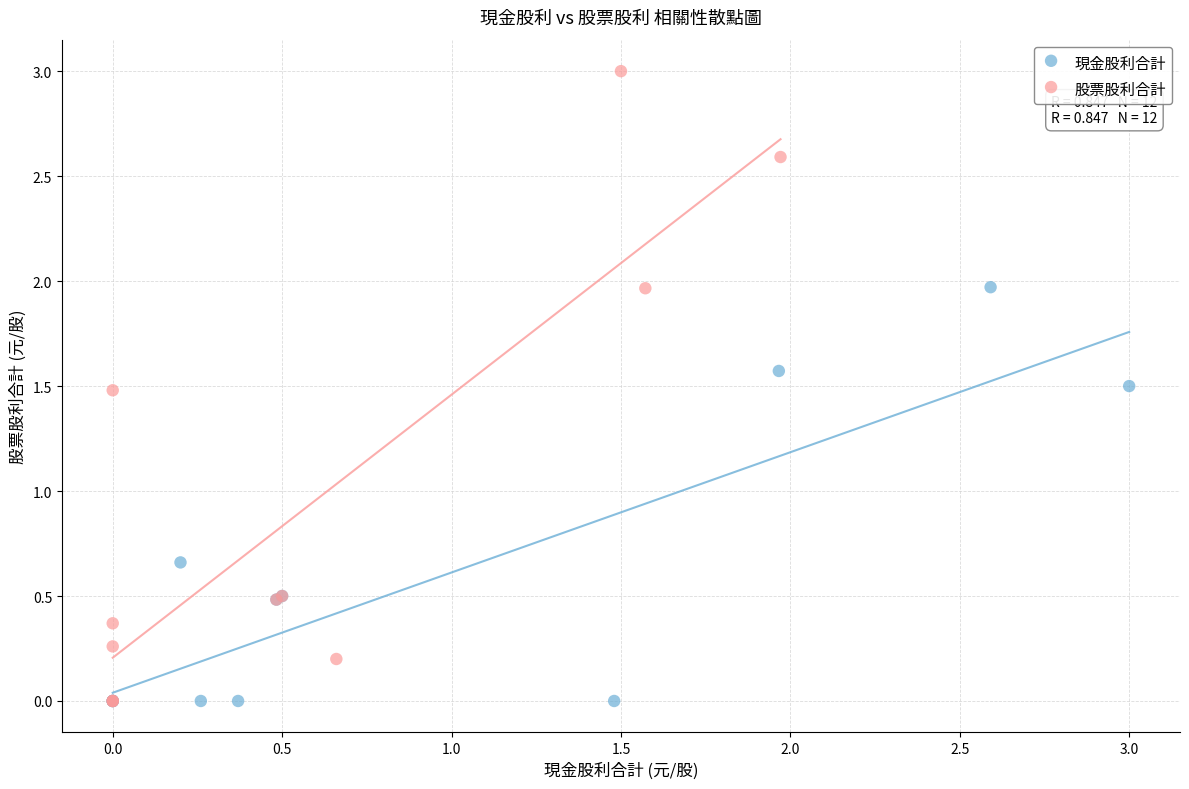

Which series has the largest Y range (max minus min)?

股票股利合計